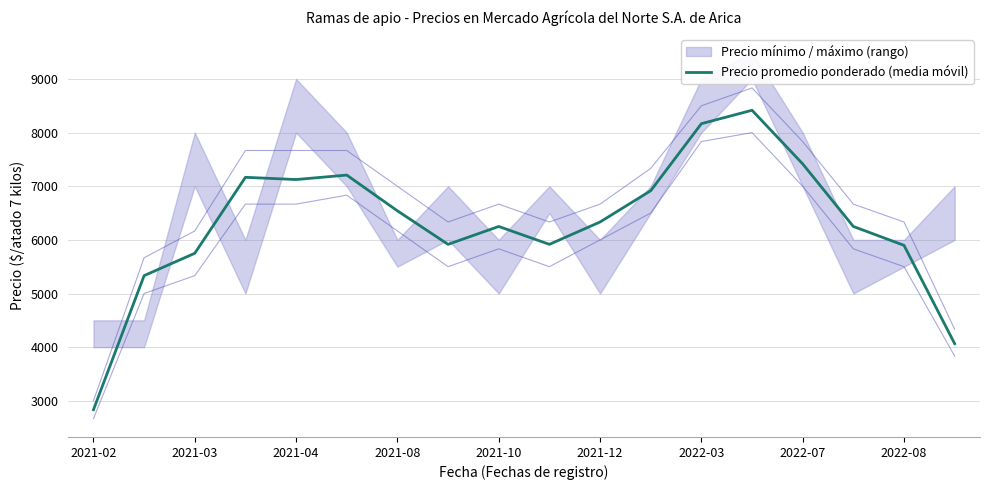

Where is Precio promedio ponderado (media móvil) nearest to the value 5625?

2021-03